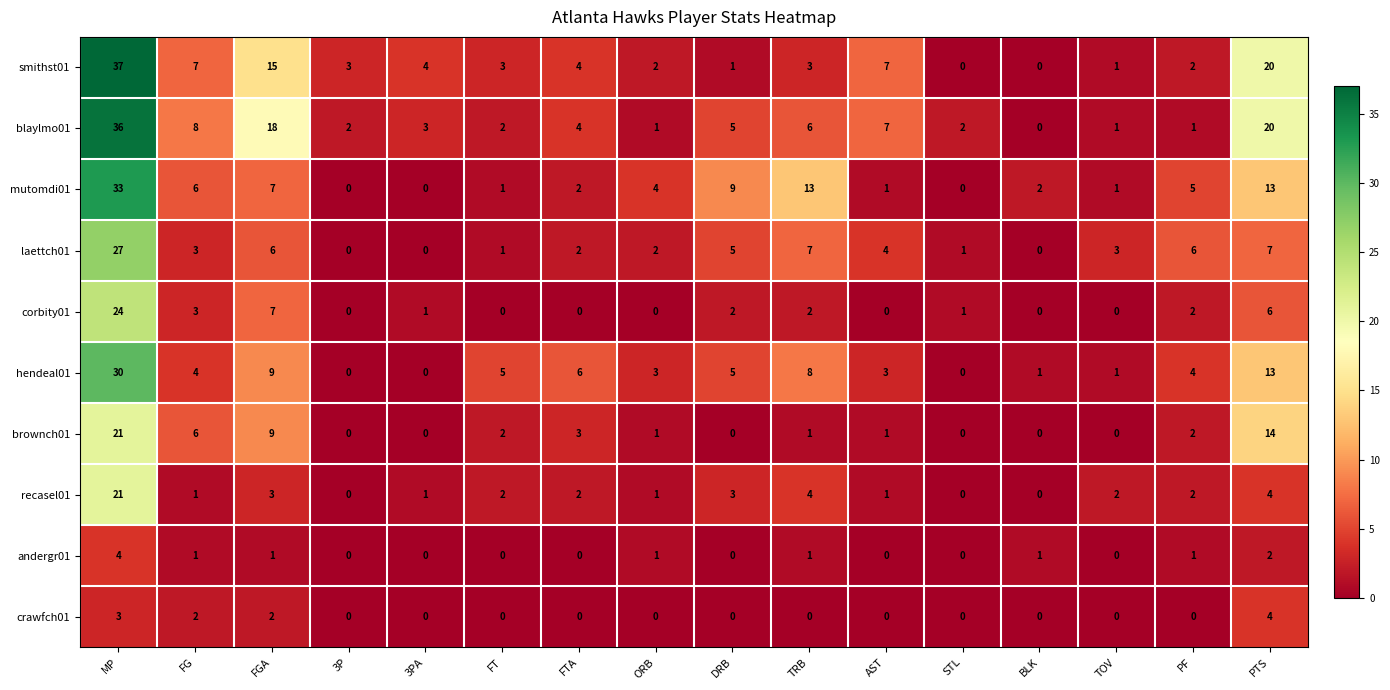

What is the highest value of the crawfch01 series?

4